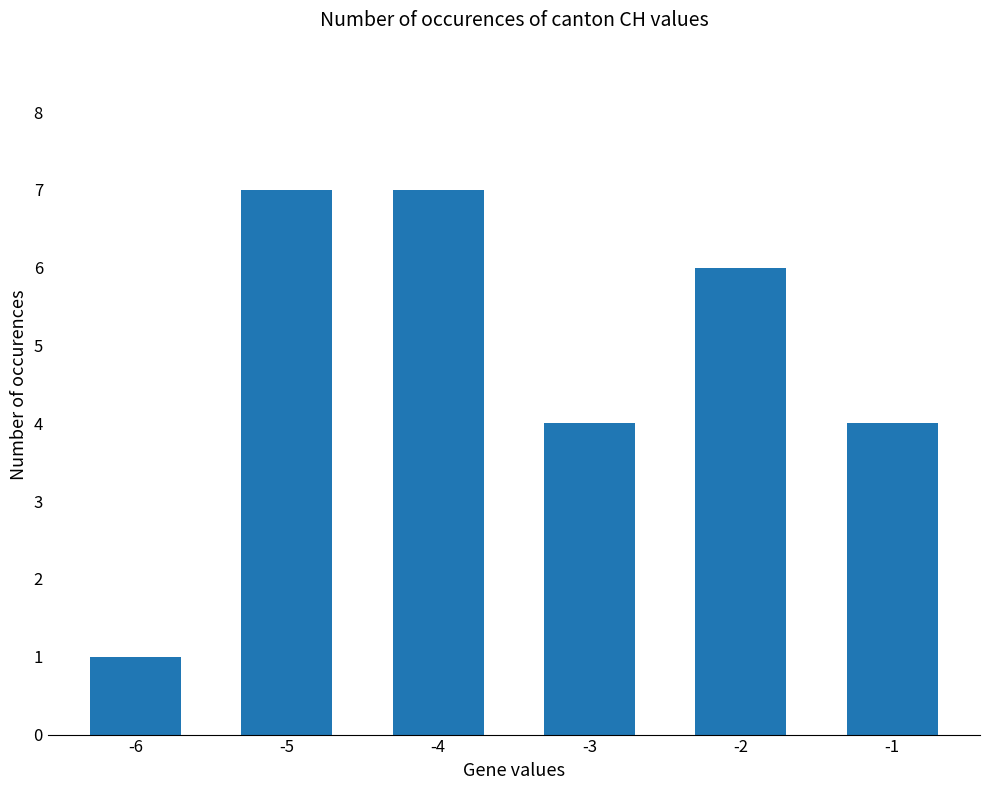

What is the sum of all values?

29